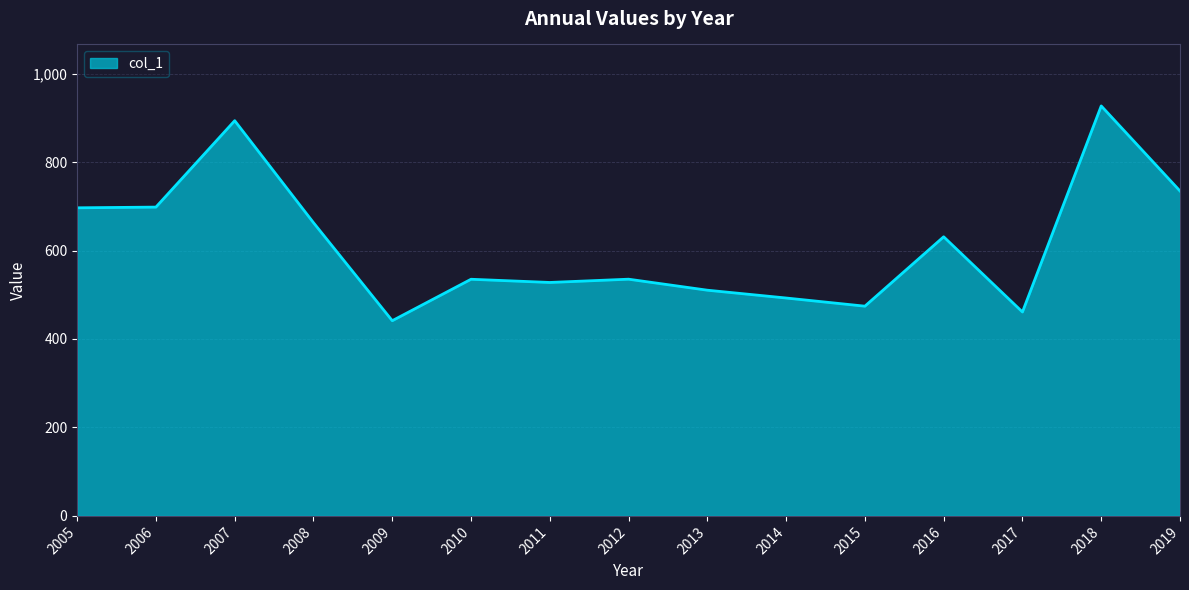

How many values are below 535?

6